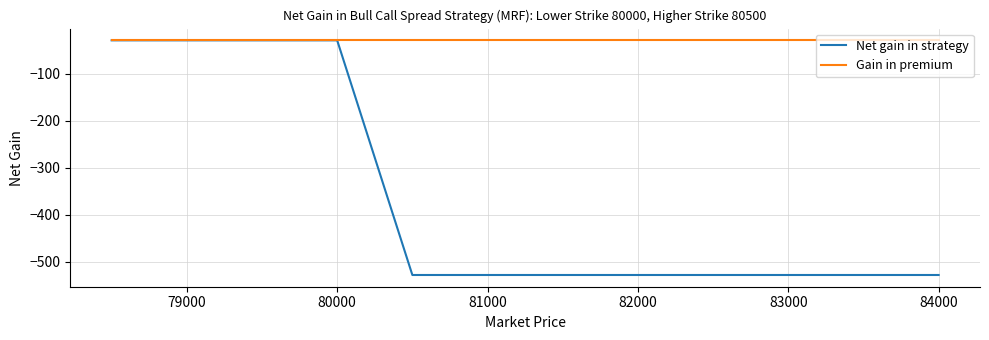

What is the minimum value for Net gain in strategy?

-528.3